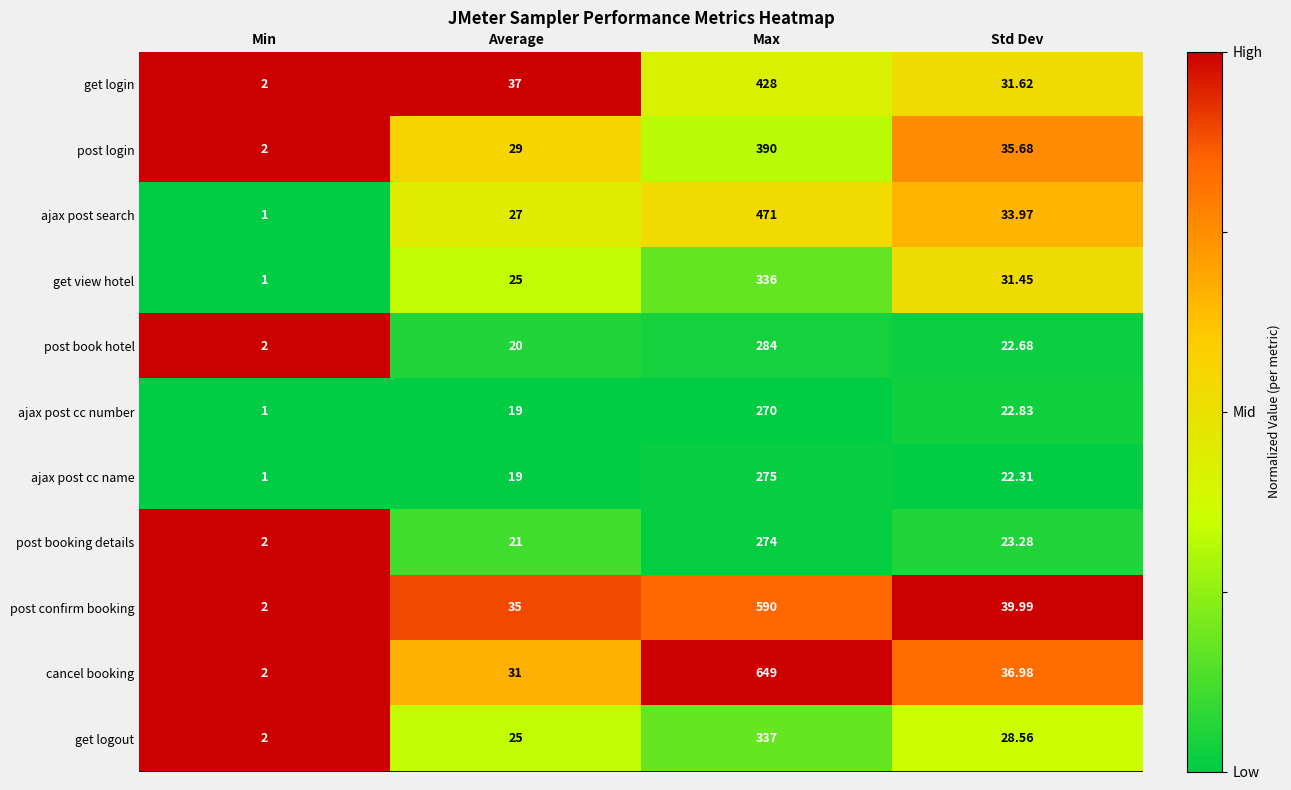

Where does the post login series first go above 35?

Max